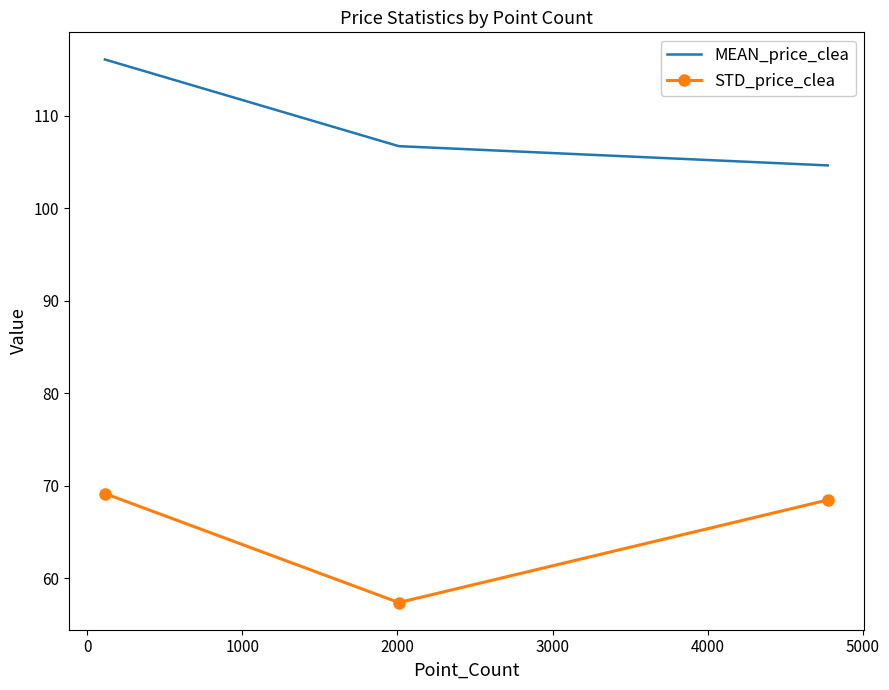

List the series in order of their peak value, lowest first.

STD_price_clea, MEAN_price_clea